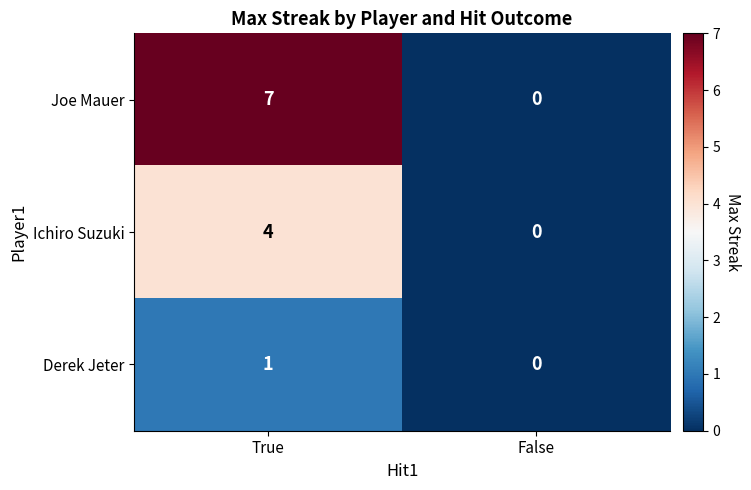

The value of Joe Mauer at False is -2. True or false?

False